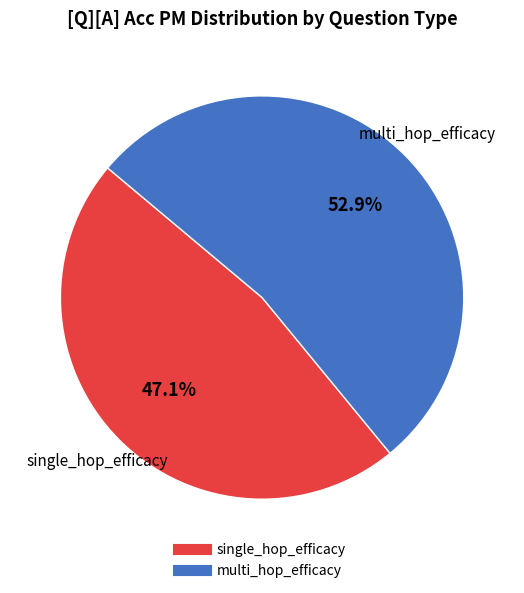

The multi_hop_efficacy slice represents 66% of the pie. True or false?

False